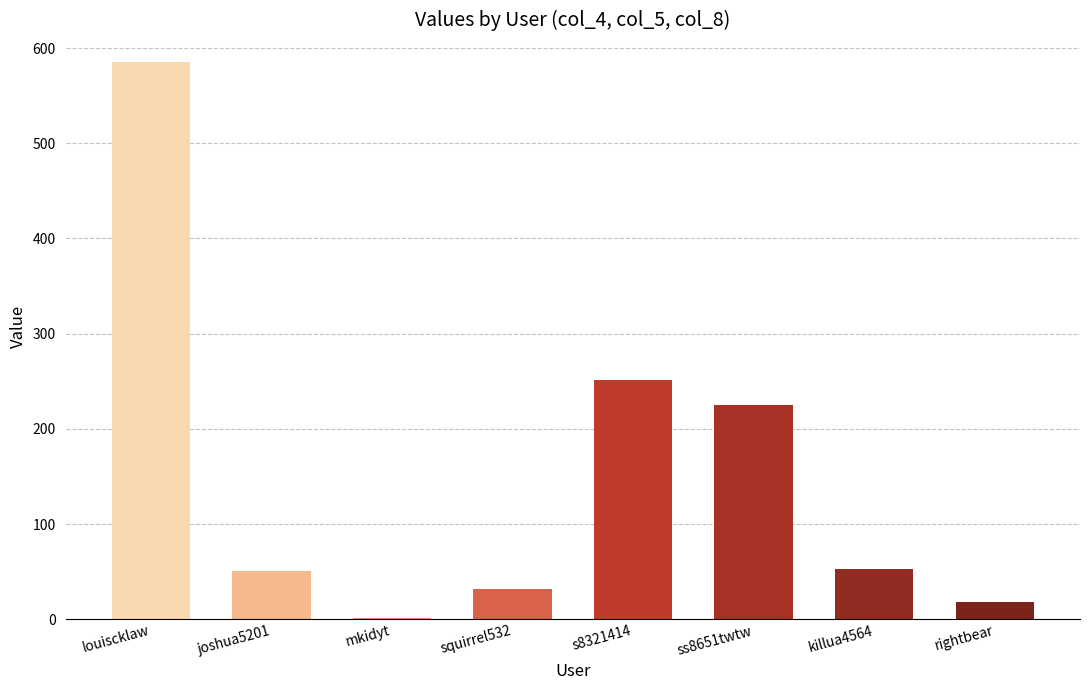

The chart shows a value of 335 at ss8651twtw. True or false?

False